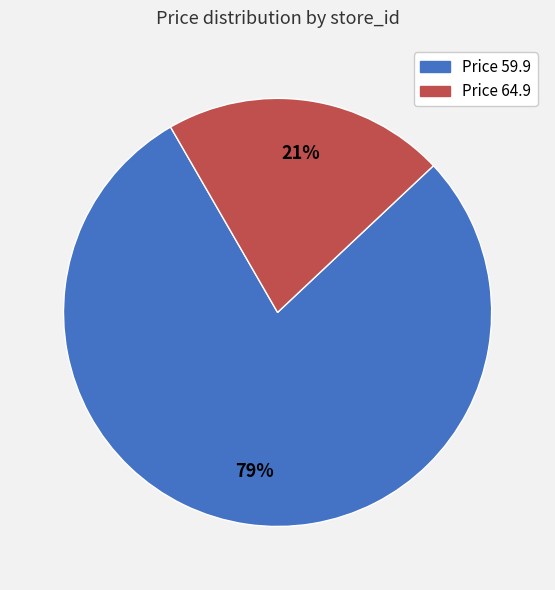

To the nearest percent, what is the average slice percentage?

50%